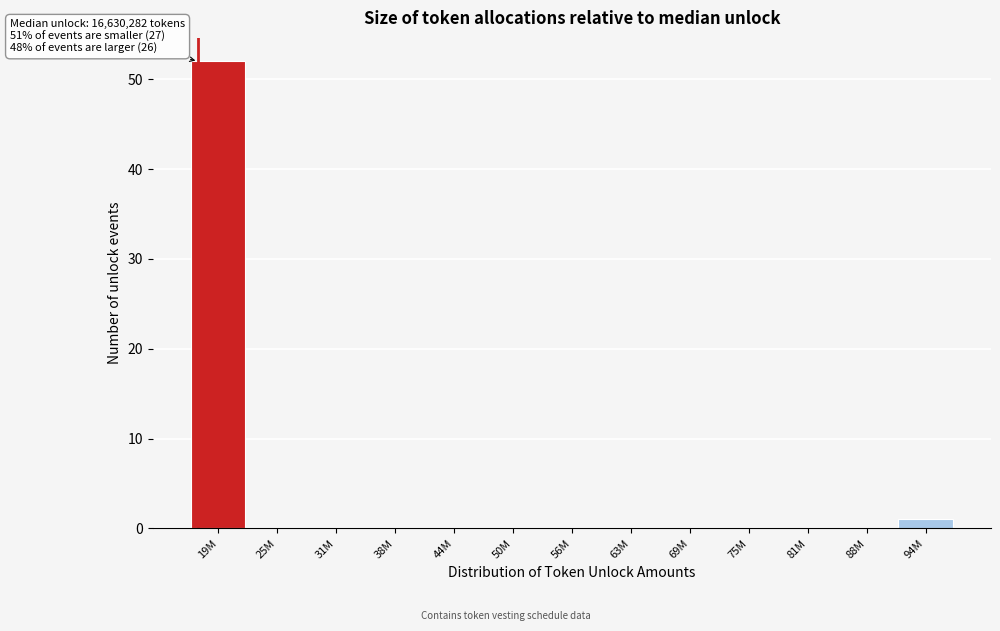

Reading left to right, what are all the values shown in this chart?

19M=52	25M=0	31M=0	38M=0	44M=0	50M=0	56M=0	63M=0	69M=0	75M=0	81M=0	88M=0	94M=1